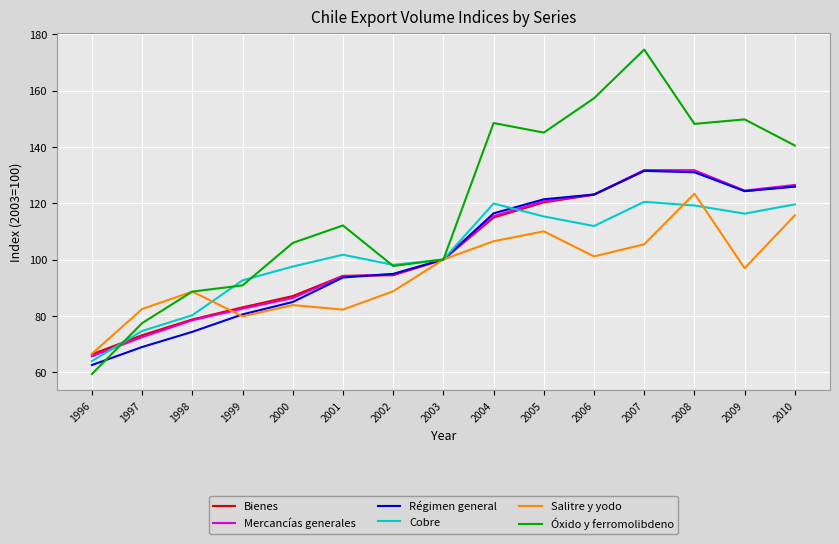

How many categories are shown in the chart?

15